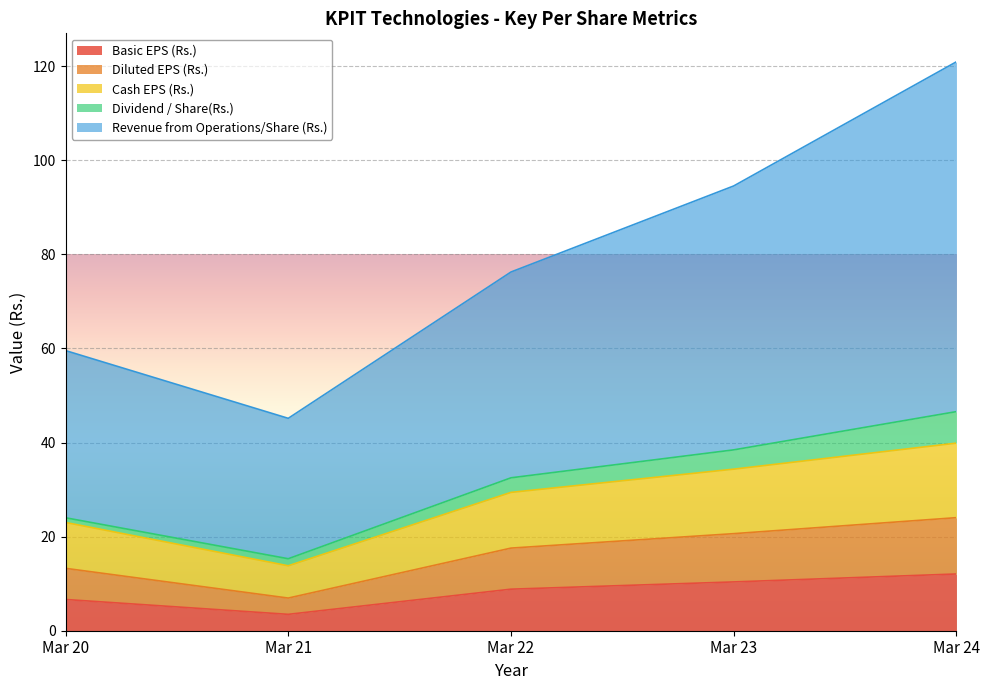

Which has a higher value, Mar 22 or Mar 23?

Mar 23